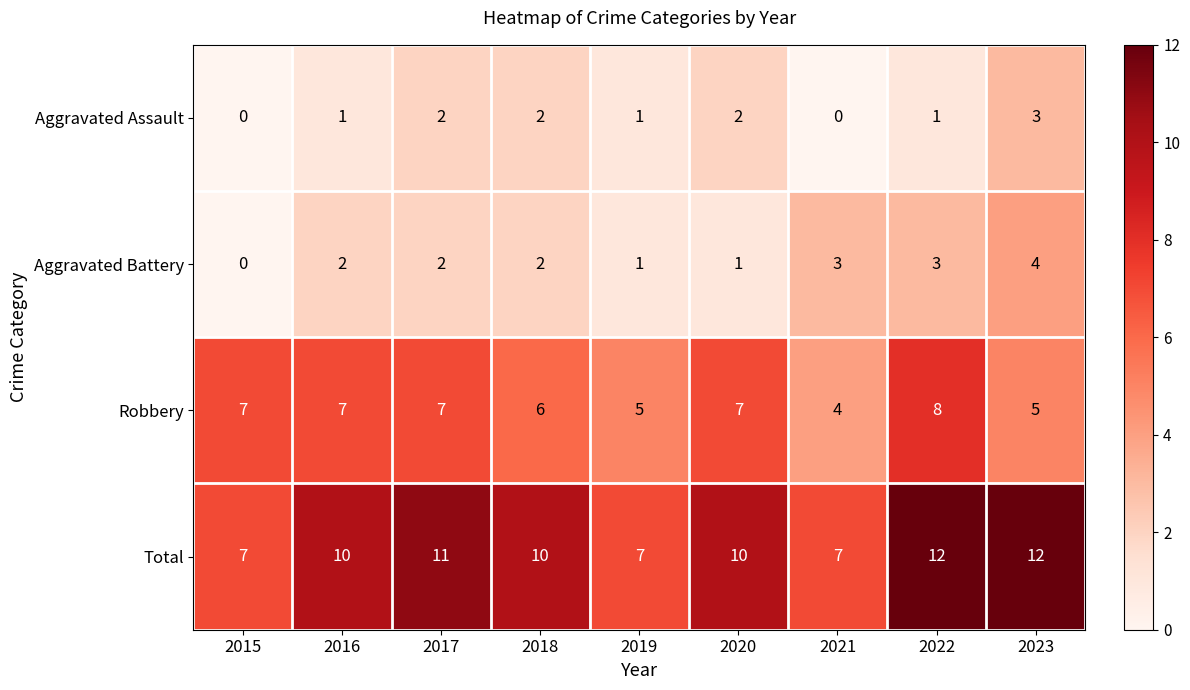

Between 2016 and 2019, which series saw the biggest shift?

Total